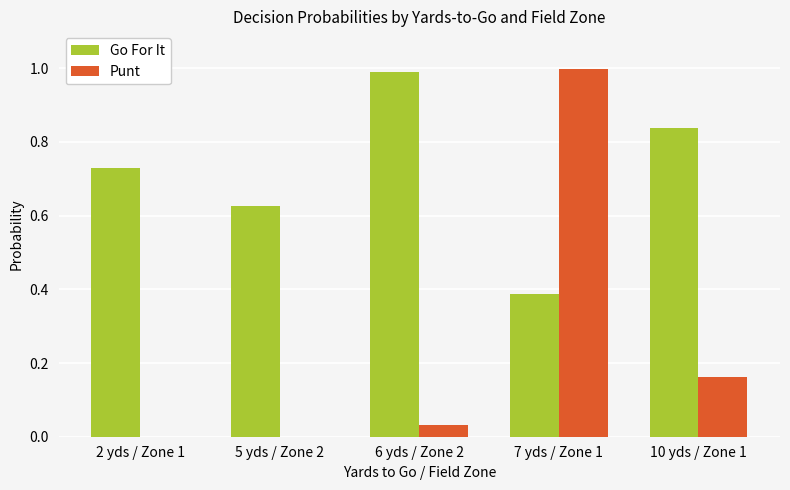

Which series changed the most between 5 yds / Zone 2 and 6 yds / Zone 2?

Go For It